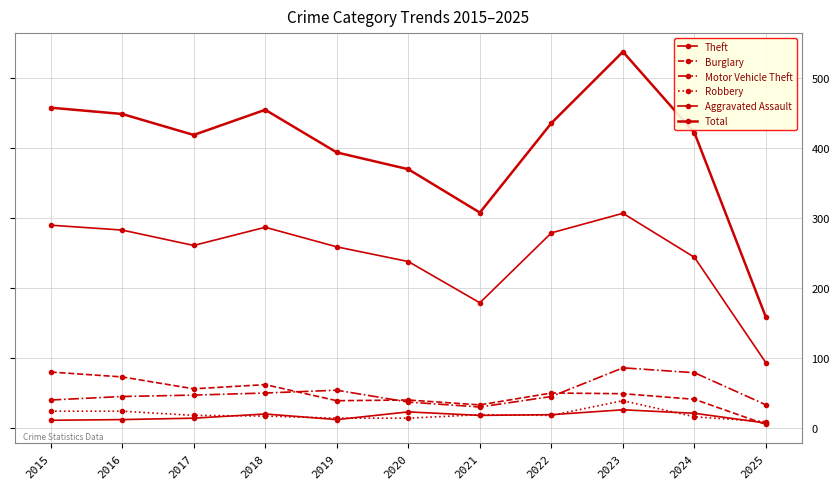

At which category is the sum across all series the highest?

2023